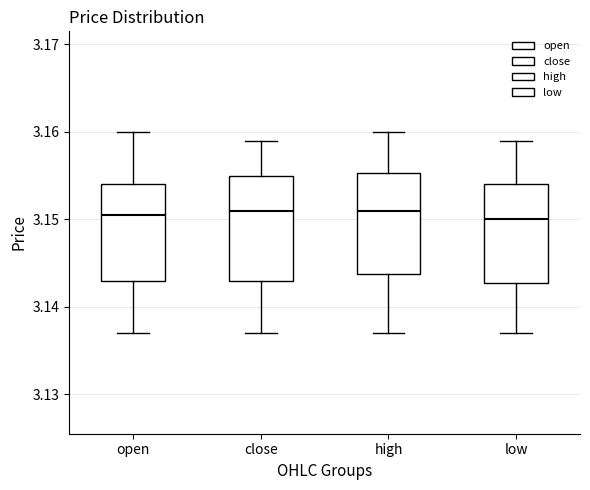

Reading left to right, transcribe this box plot: for each box, give where its median line is, the range the box spans, and where its two whiskers end, as read against the y-axis. The values are not printed on the chart, so give them approximately, as read against the axis.

open: median 3.151, box 3.143 to 3.154, whiskers 3.137 to 3.160
close: median 3.151, box 3.143 to 3.155, whiskers 3.137 to 3.159
high: median 3.151, box 3.144 to 3.155, whiskers 3.137 to 3.160
low: median 3.150, box 3.143 to 3.154, whiskers 3.137 to 3.159